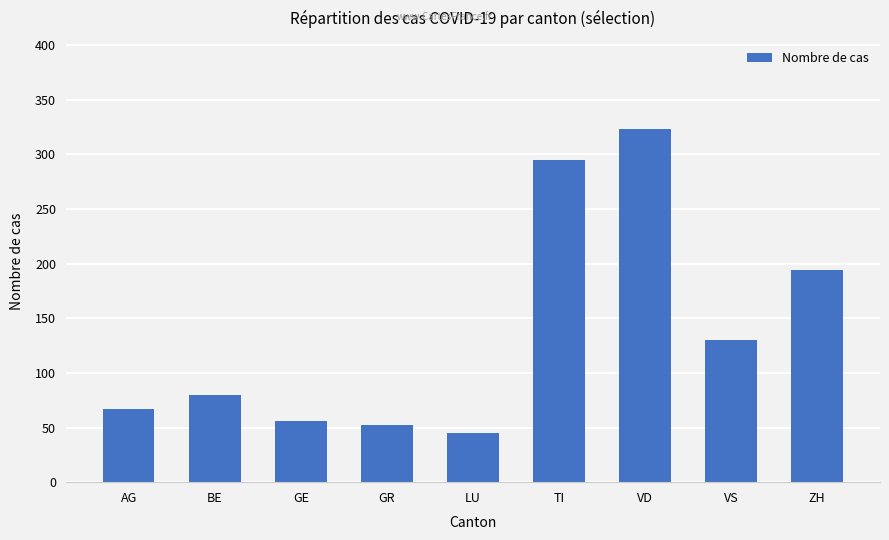

Rank the categories by value from highest to lowest.

VD, TI, ZH, VS, BE, AG, GE, GR, LU